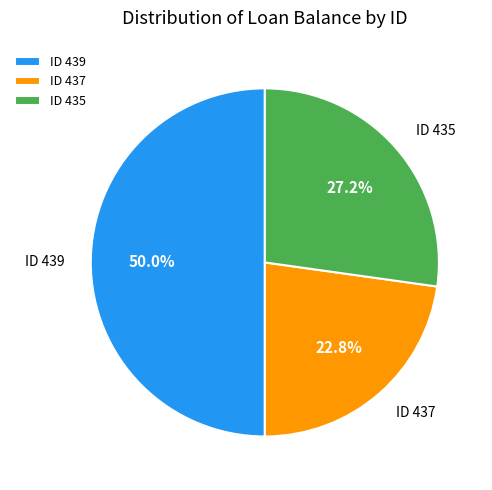

Which has a higher value, ID 435 or ID 439?

ID 439